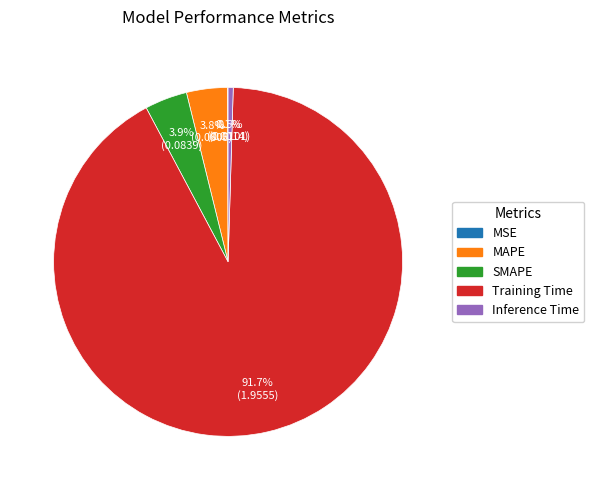

Which category accounts for the majority?

Training Time